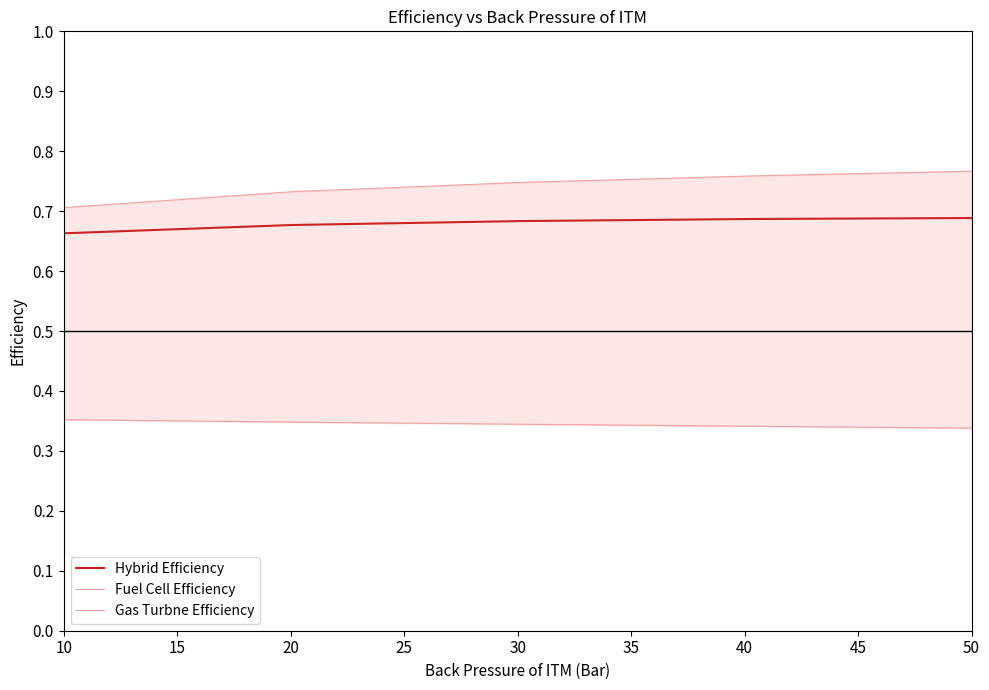

Reading left to right, list all the values displayed in this chart.

Hybrid Efficiency: 0.7	0.7	0.7	0.7	0.7
Fuel Cell Efficiency: 0.7	0.7	0.7	0.8	0.8
Gas Turbne Efficiency: 0.4	0.3	0.3	0.3	0.3